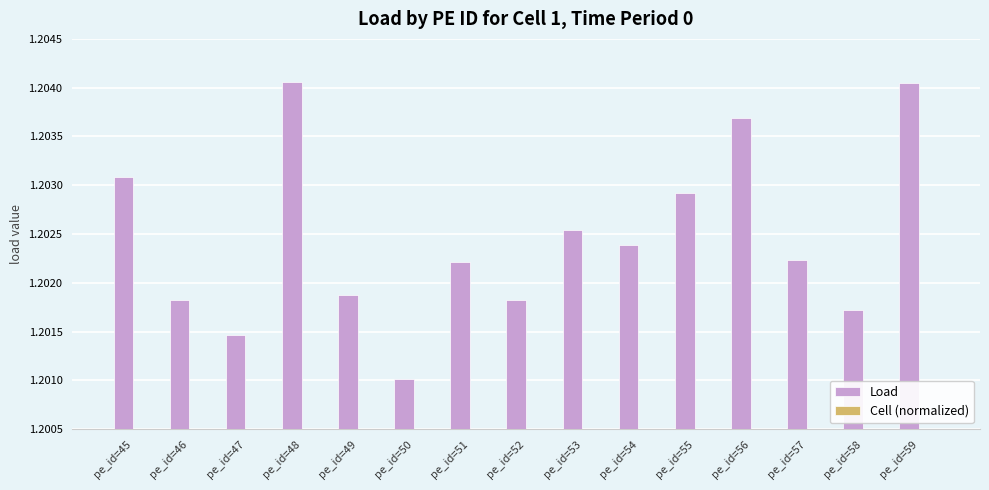

Reading left to right, extract all data points from this chart.

Load: 1.2	1.2	1.2	1.2	1.2	1.2	1.2	1.2	1.2	1.2	1.2	1.2	1.2	1.2	1.2
Cell (normalized): 0.0	0.0	0.0	0.0	0.0	0.0	0.0	0.0	0.0	0.0	0.0	0.0	0.0	0.0	0.0